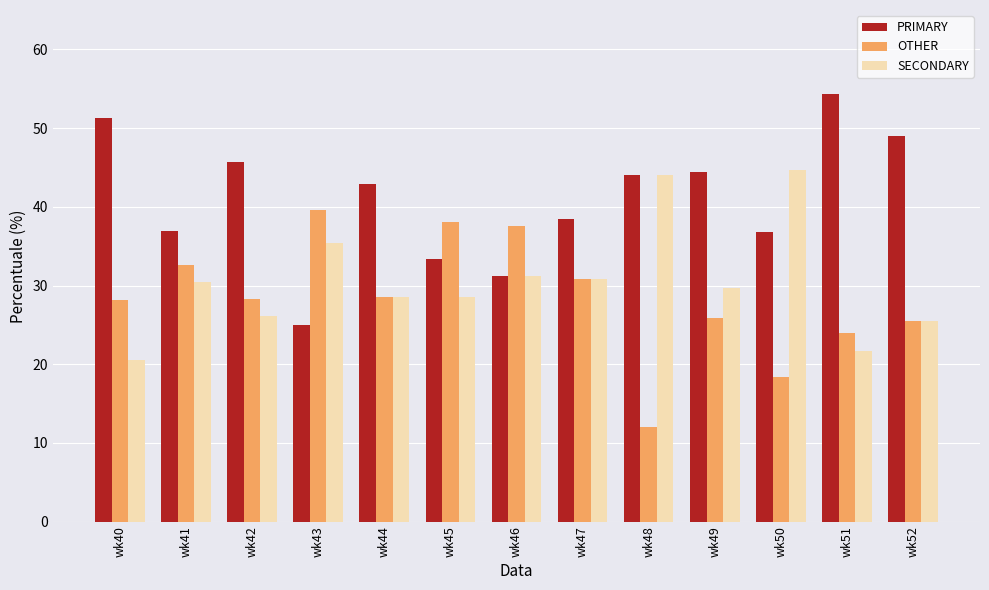

Does the chart contain any negative values?

No